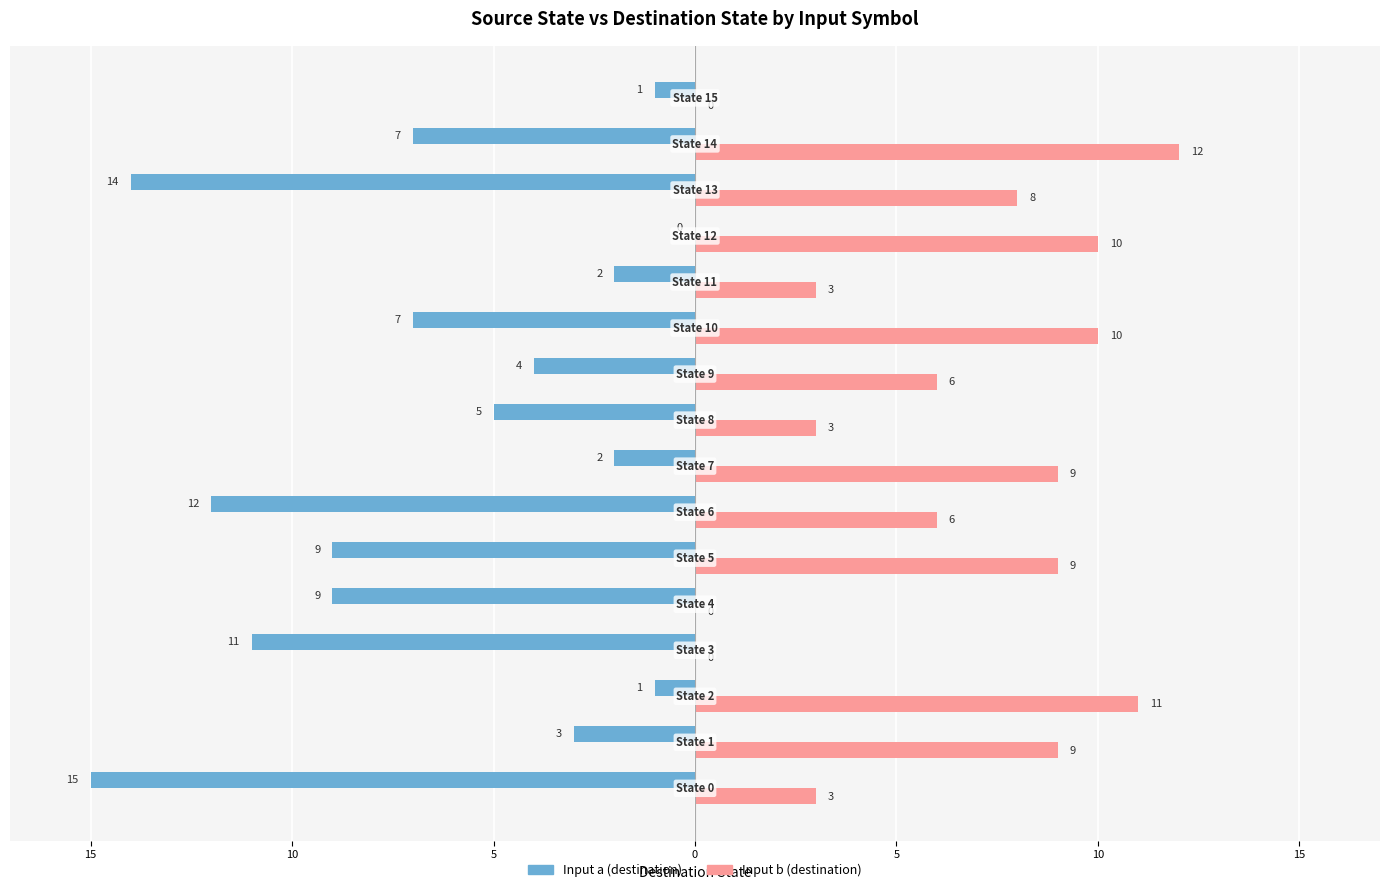

What are all the series names shown in the legend?

Input a (destination), Input b (destination)